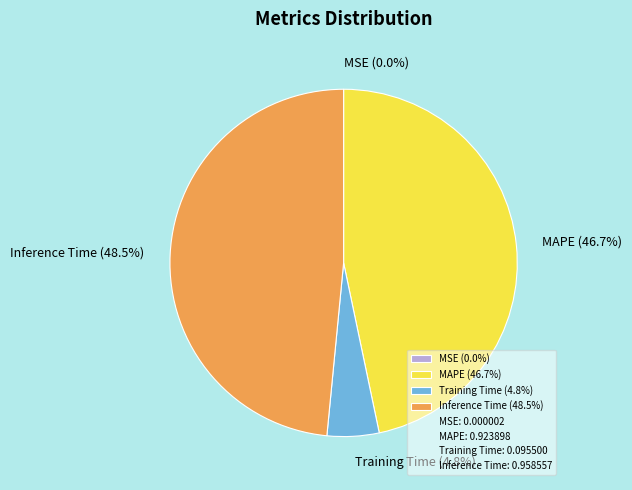

Which slice is the largest?

Inference Time (48.5%)